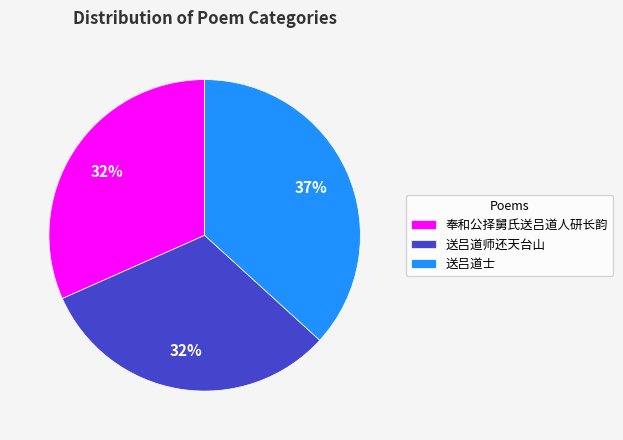

The 送吕道士 slice represents 37% of the pie. True or false?

True